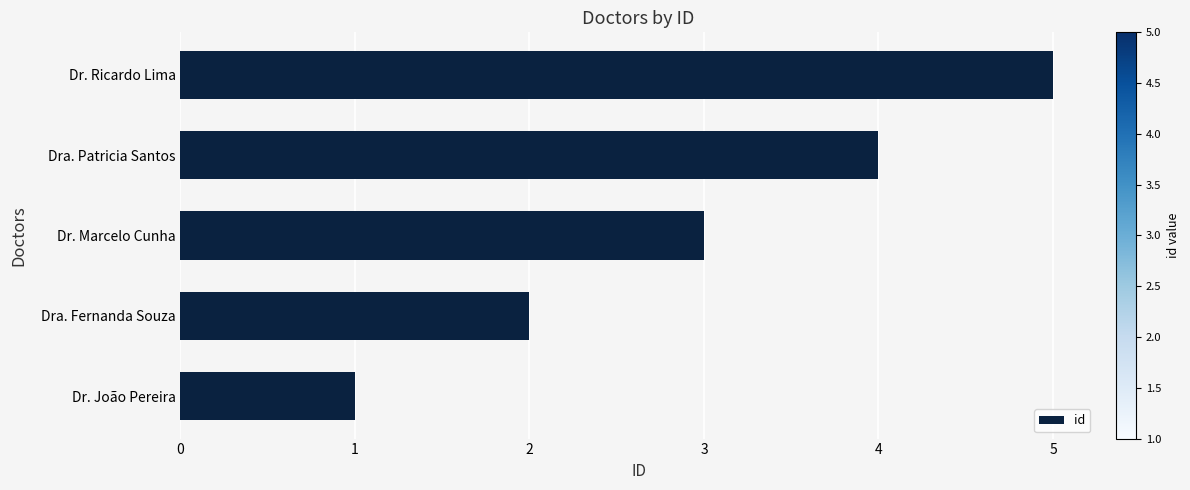

At which label is the value closest to 3?

Dr. Marcelo Cunha